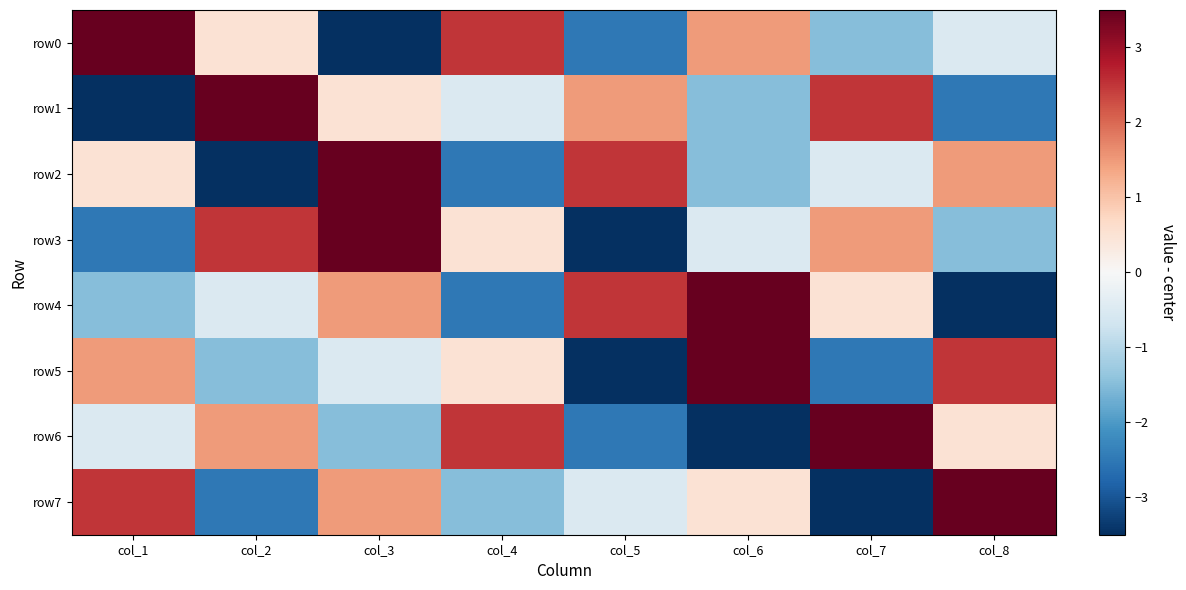

Count the number of data series in this chart.

8